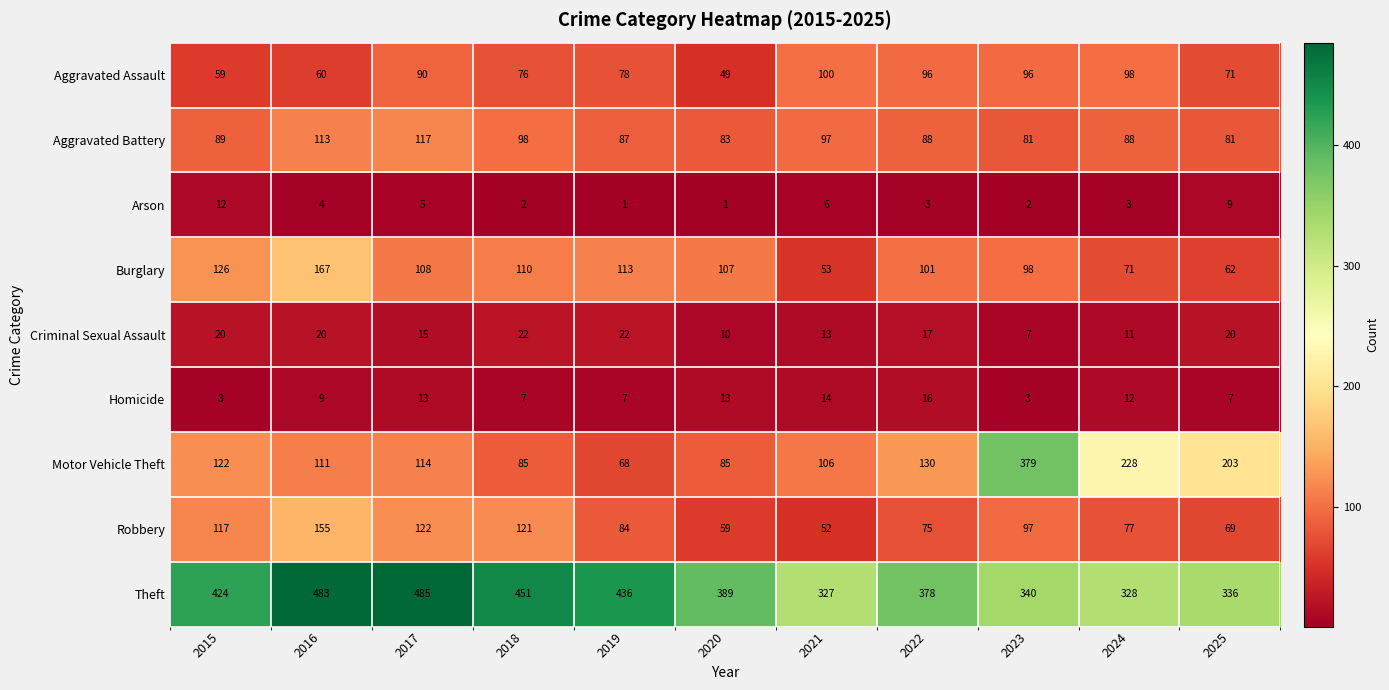

What is the difference between the maximum and minimum values in the Motor Vehicle Theft series?

311